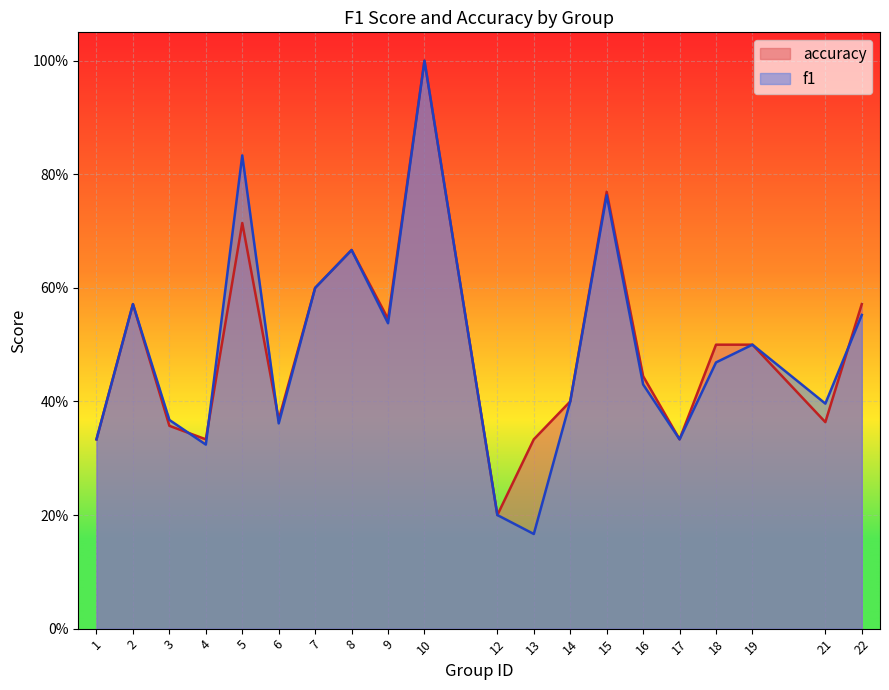

What is the difference between the second highest and minimum values in the accuracy series?

0.6